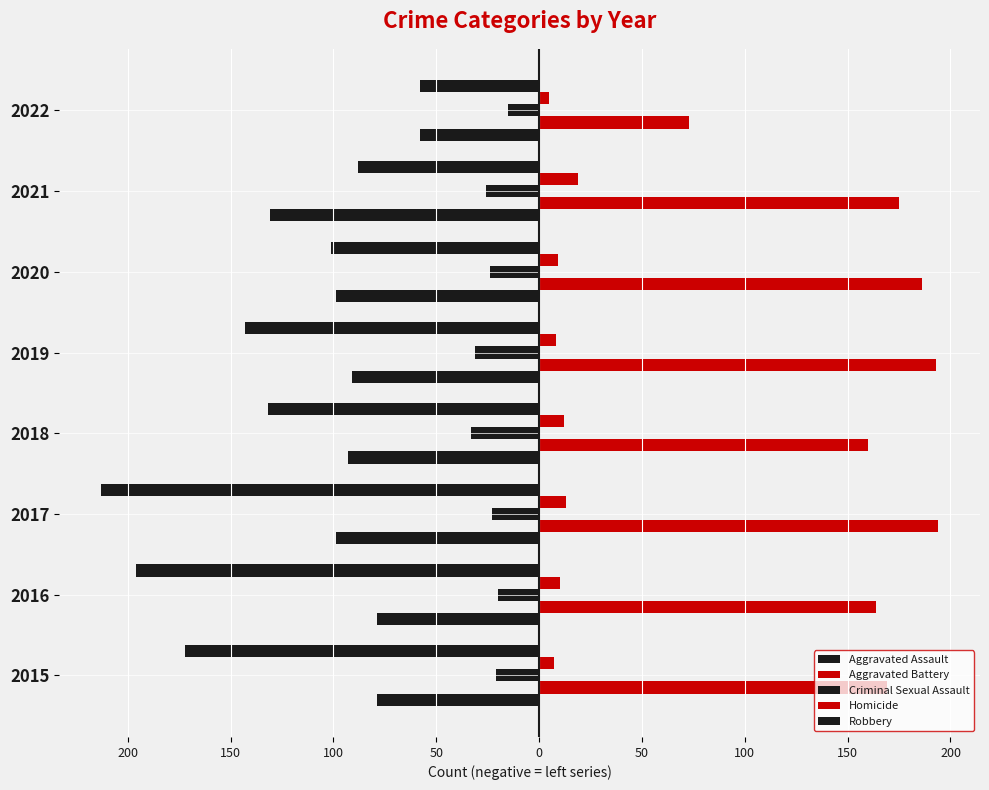

Reading left to right, what are all the values shown in this chart?

Aggravated Assault: -79	-79	-99	-93	-91	-99	-131	-58
Aggravated Battery: 169	164	194	160	193	186	175	73
Criminal Sexual Assault: -21	-20	-23	-33	-31	-24	-26	-15
Homicide: 7	10	13	12	8	9	19	5
Robbery: -172	-196	-213	-132	-143	-101	-88	-58